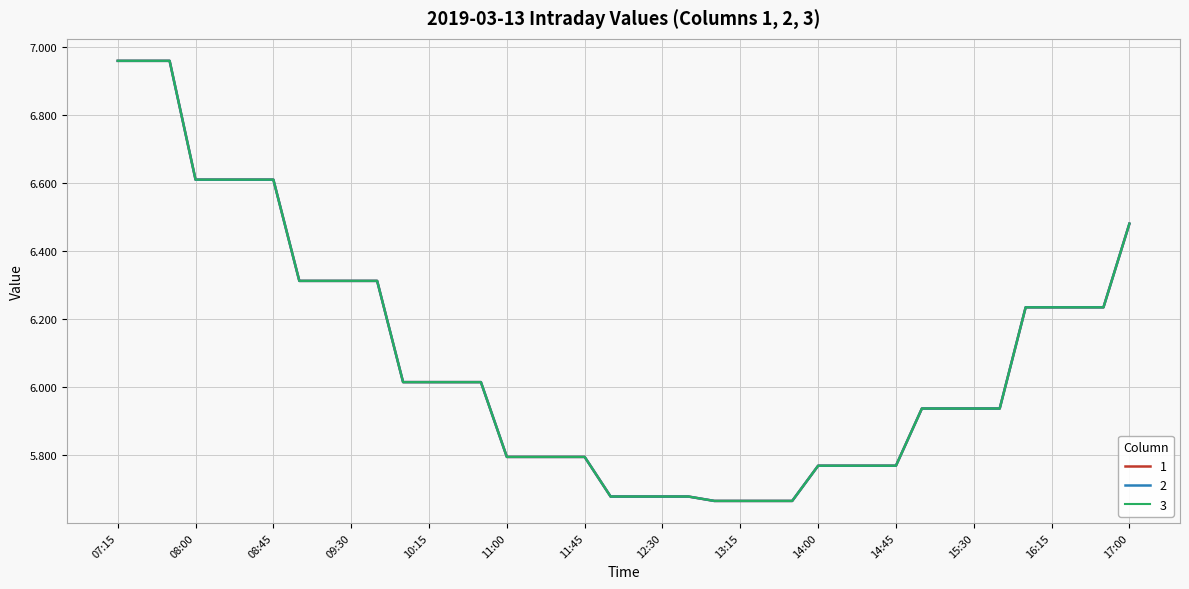

How many interior local valleys does the 3 series have?

4